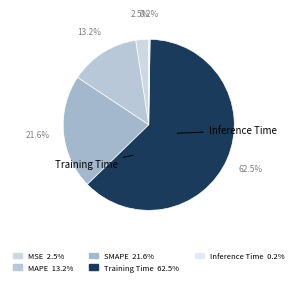

Count the number of slices in the pie.

5